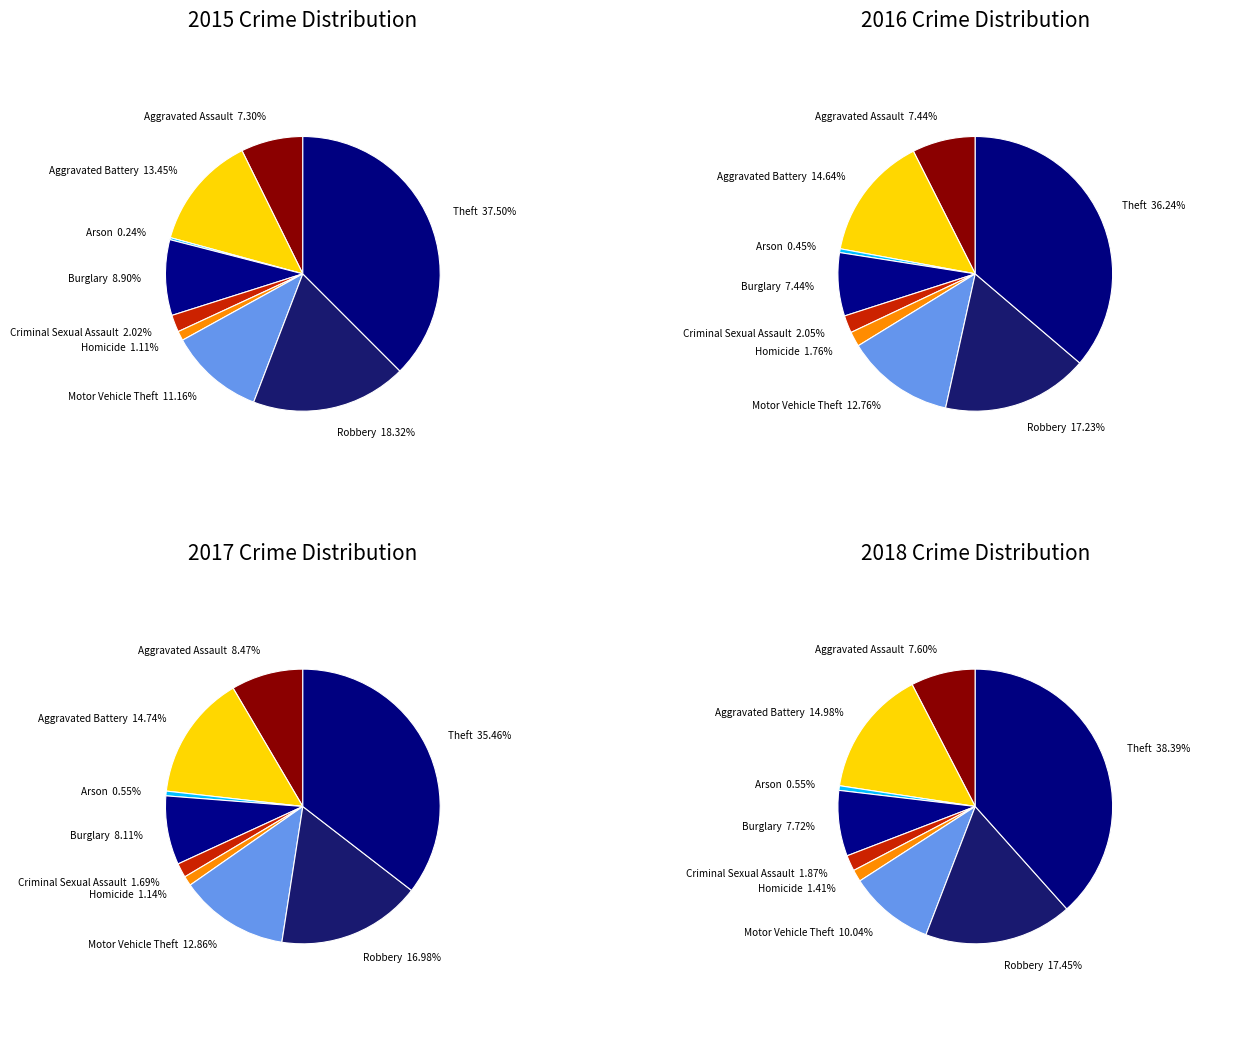

Which category has the smallest portion of the pie?

Arson